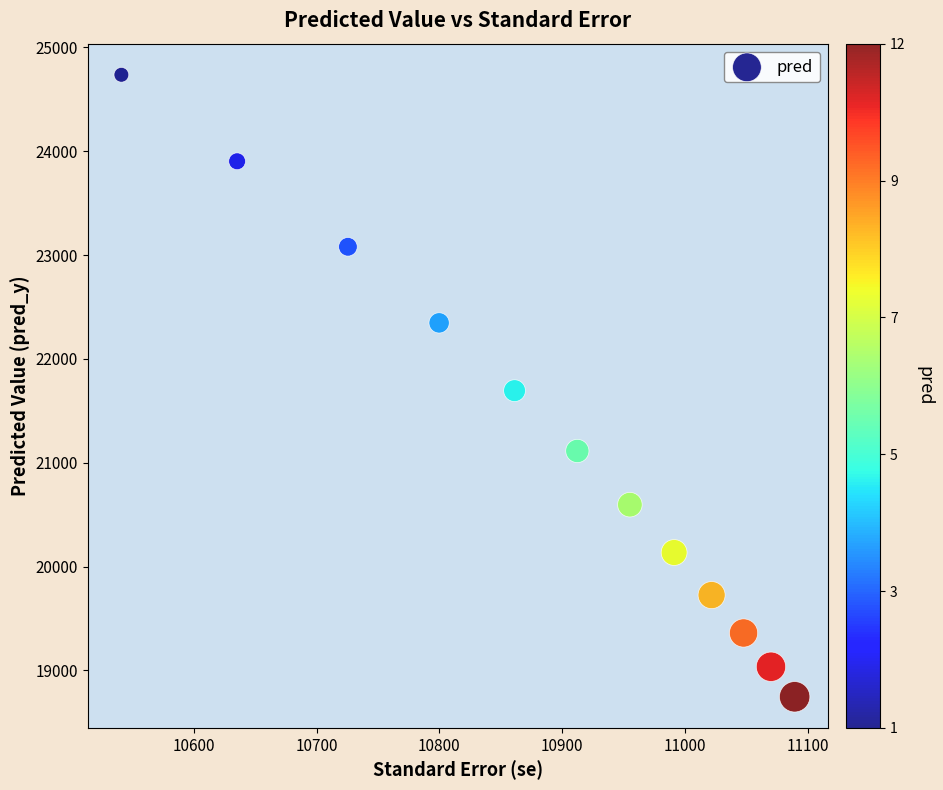

What is the average X value?

10887.5